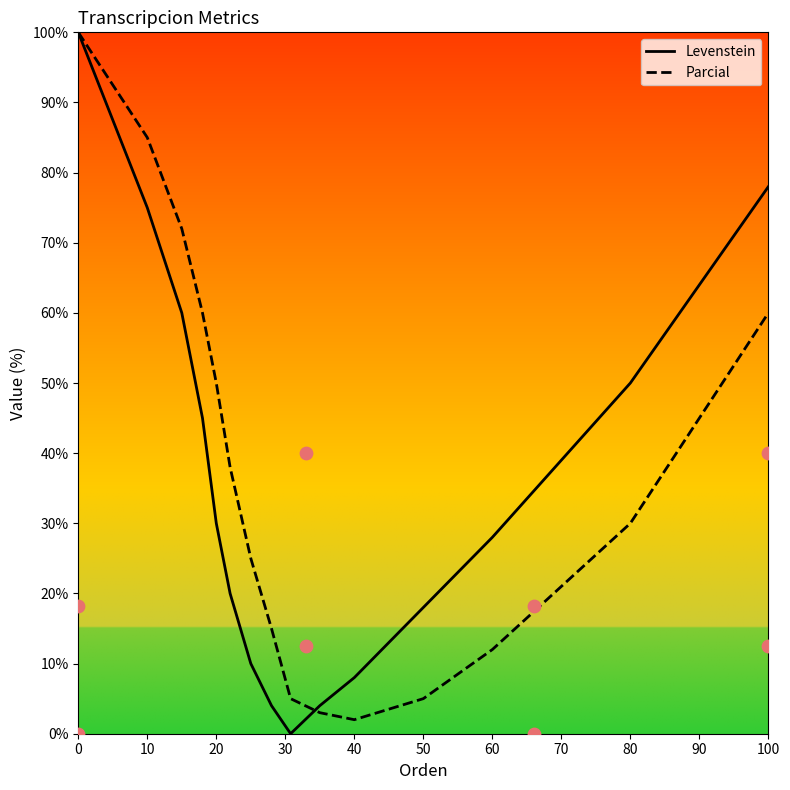

Which series contains the highest Y value?

Levenstein